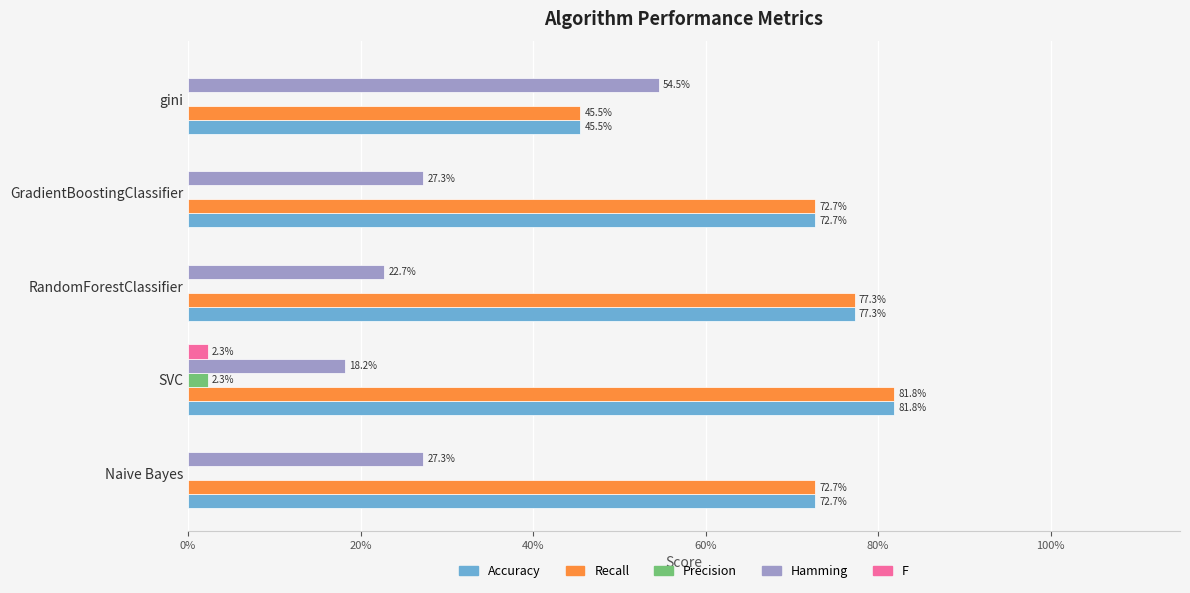

What are all the series names shown in the legend?

Accuracy, Recall, Precision, Hamming, F